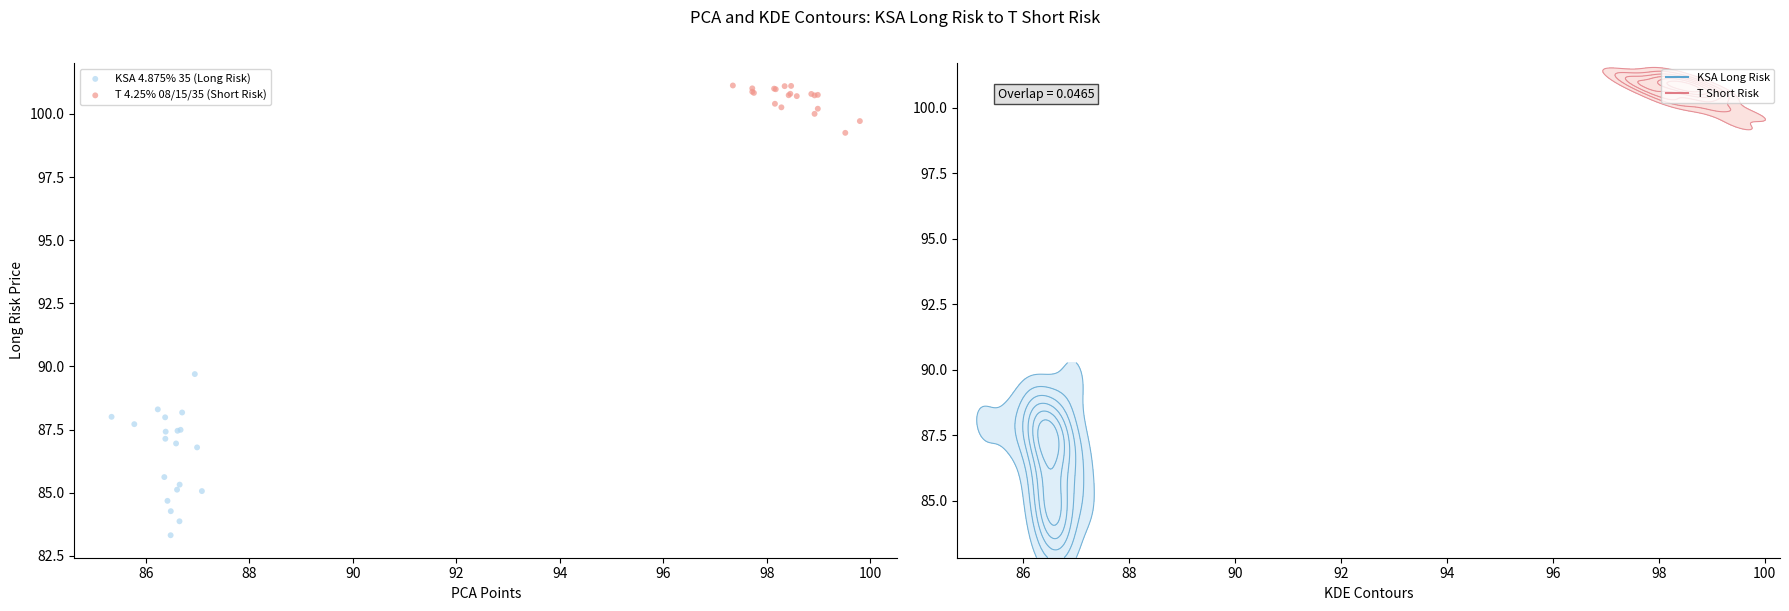

Which series reaches the minimum Y coordinate?

KSA 4.875% 35 (Long Risk)